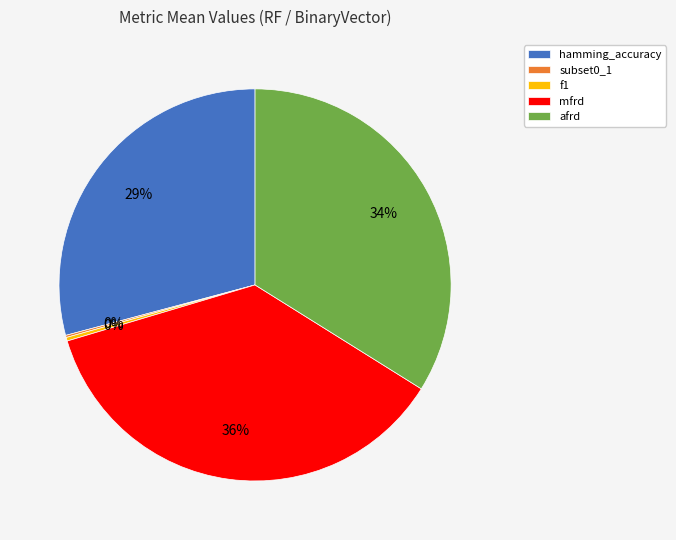

Which slice is the largest?

mfrd